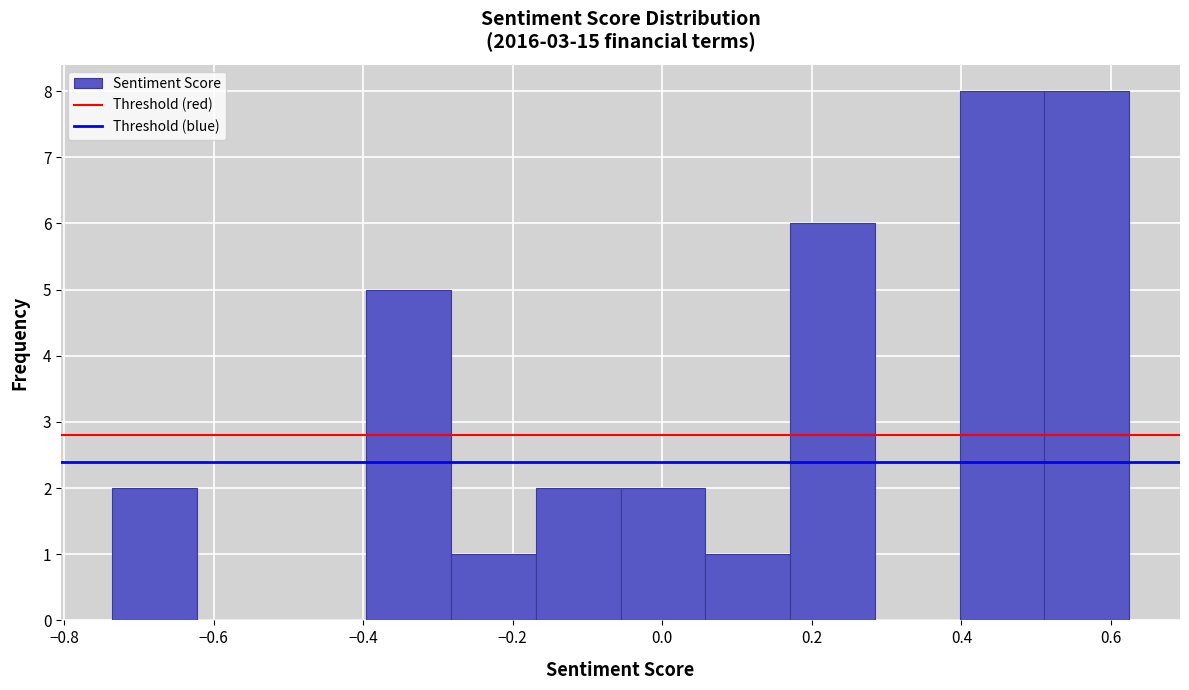

Reading left to right, list every bar in this chart as the range it spans on the x-axis followed by its height. Neither the bar edges nor the heights are printed on the chart, so give them approximately, as read against the axes.

-0.74 to -0.62: 2
-0.62 to -0.50: 0
-0.50 to -0.40: 0
-0.40 to -0.28: 5
-0.28 to -0.16: 1
-0.16 to -0.06: 2
-0.06 to 0.06: 2
0.06 to 0.18: 1
0.18 to 0.28: 6
0.28 to 0.40: 0
0.40 to 0.52: 8
0.52 to 0.62: 8